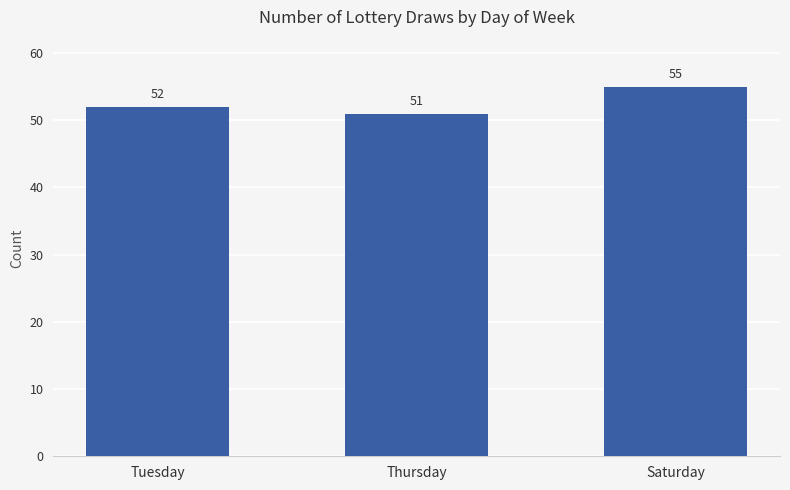

What position from the left is Thursday?

2